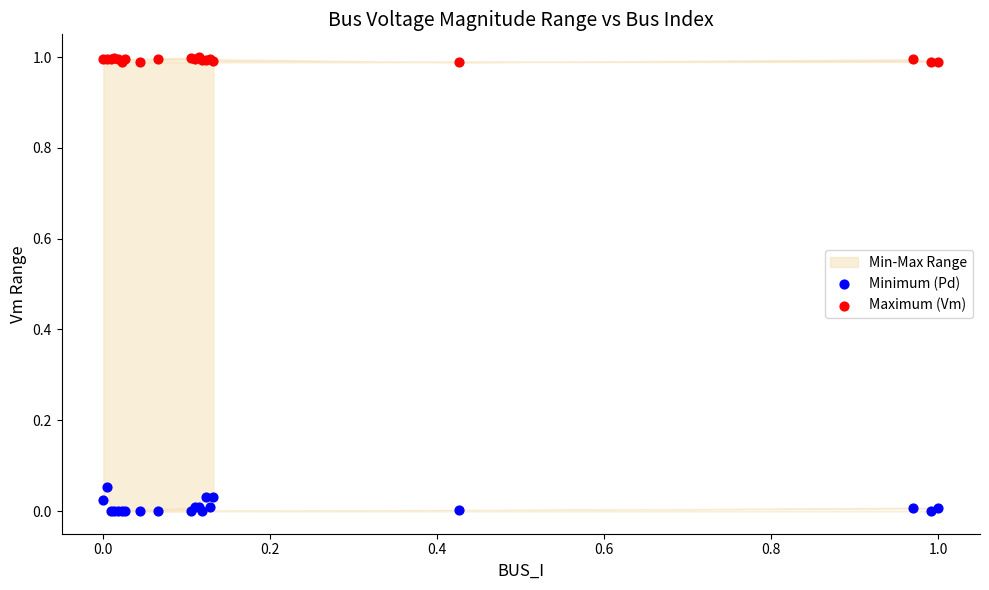

Which series has the largest Y range (max minus min)?

Minimum (Pd)